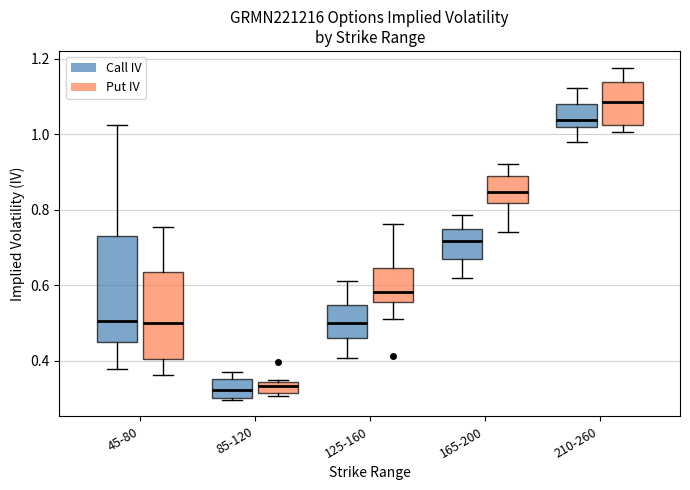

Where is the upper edge of the box for 210-260 (Put IV) on the y-axis? The values are not printed on the chart, so give them approximately, as read against the axis.

1.14